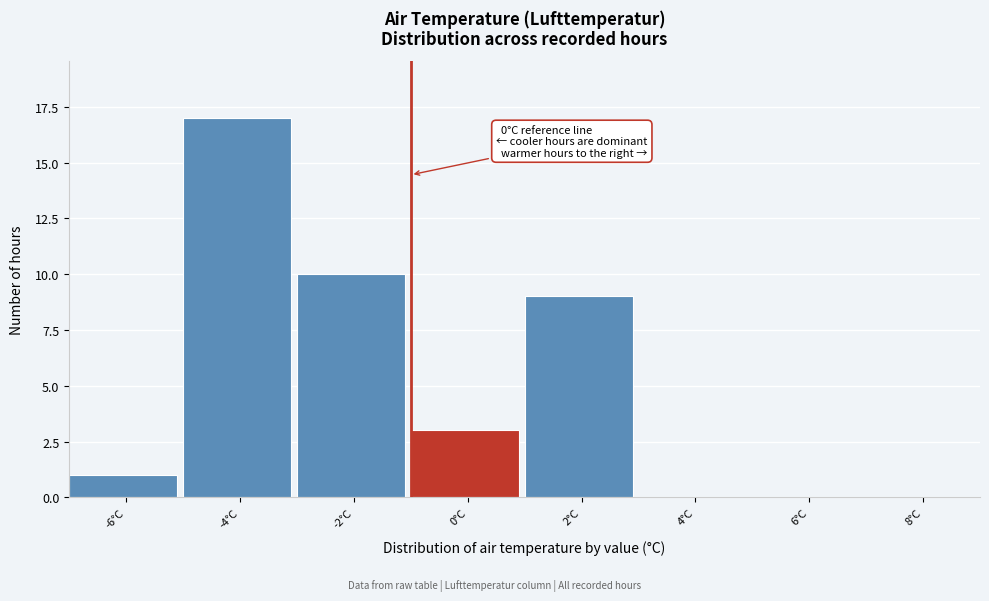

Reading left to right, list all the values displayed in this chart.

-6°C=1	-4°C=17	-2°C=10	0°C=3	2°C=9	4°C=0	6°C=0	8°C=0